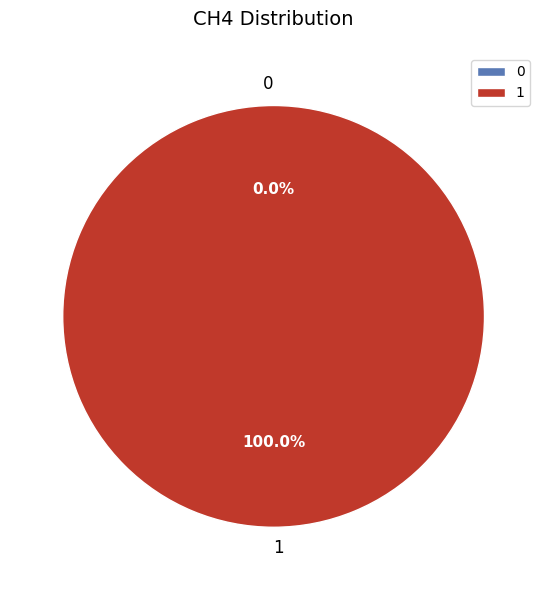

To the nearest percent, what is the combined percentage of 0 and 1?

100%